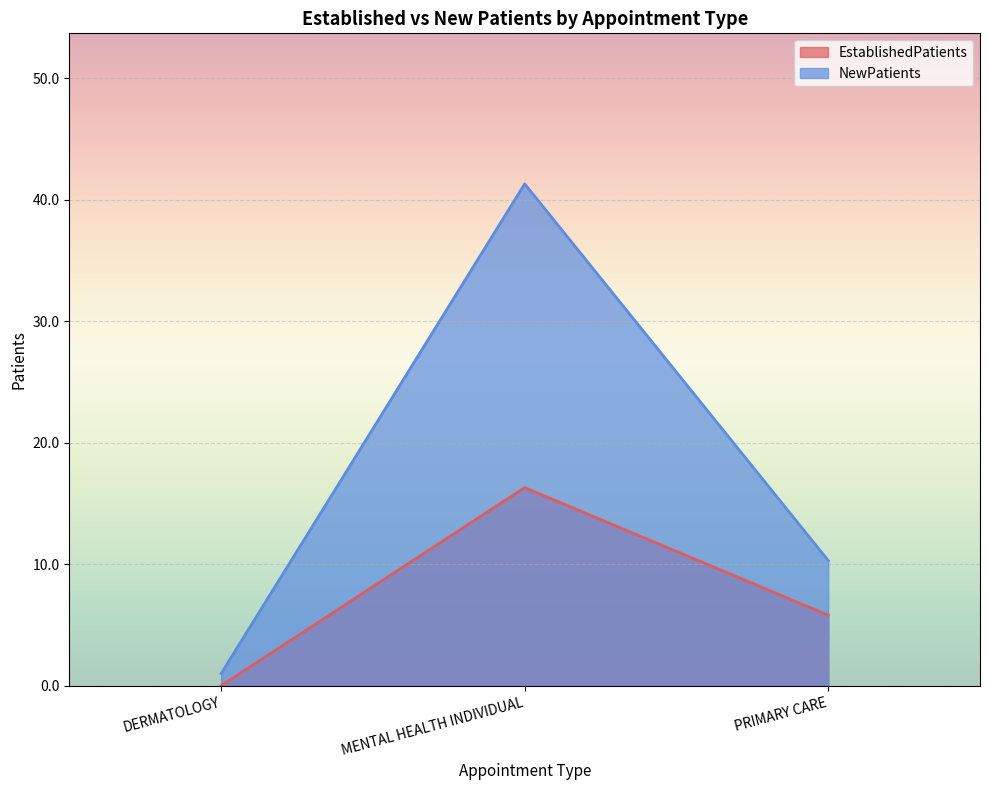

What is the difference between the highest and lowest values at PRIMARY CARE?

4.5